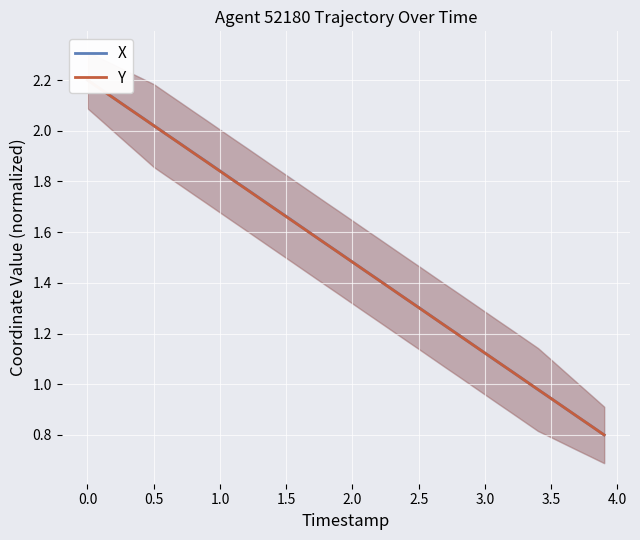

Is it true that Y equals 1.1 at 3.0?

True